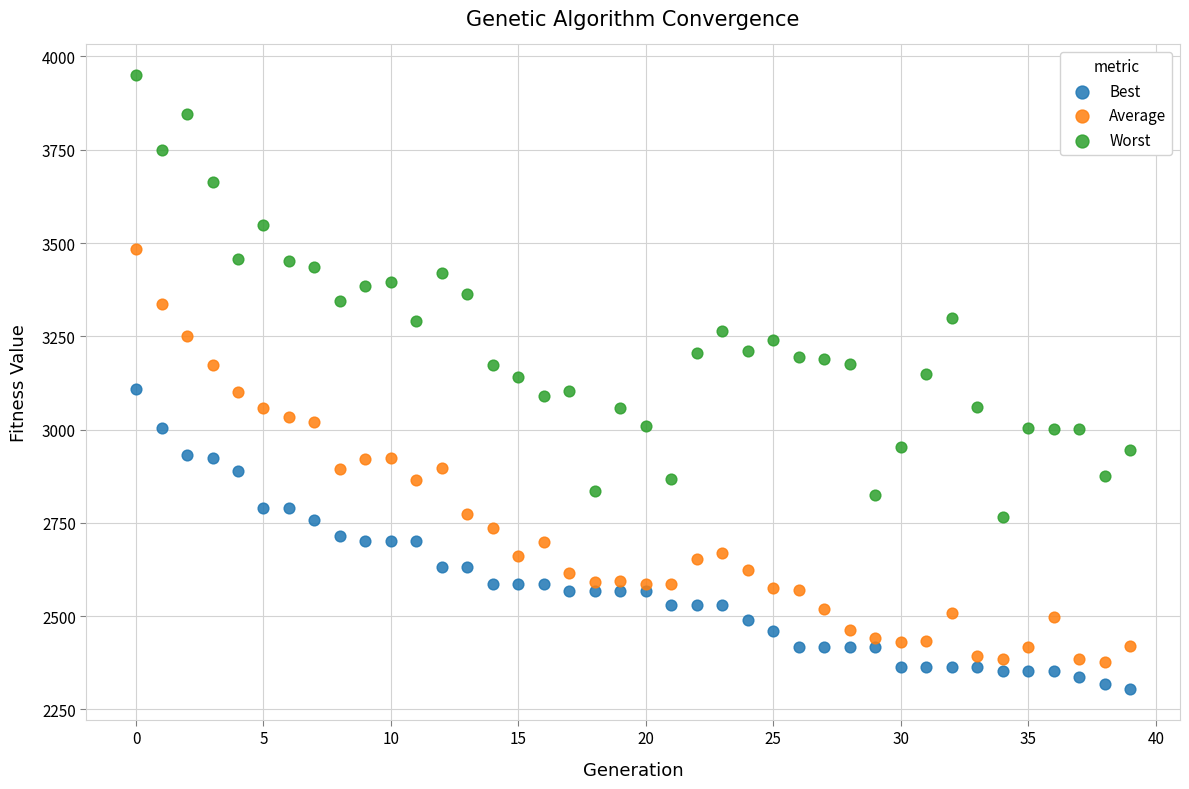

Which series reaches the maximum Y coordinate?

Worst